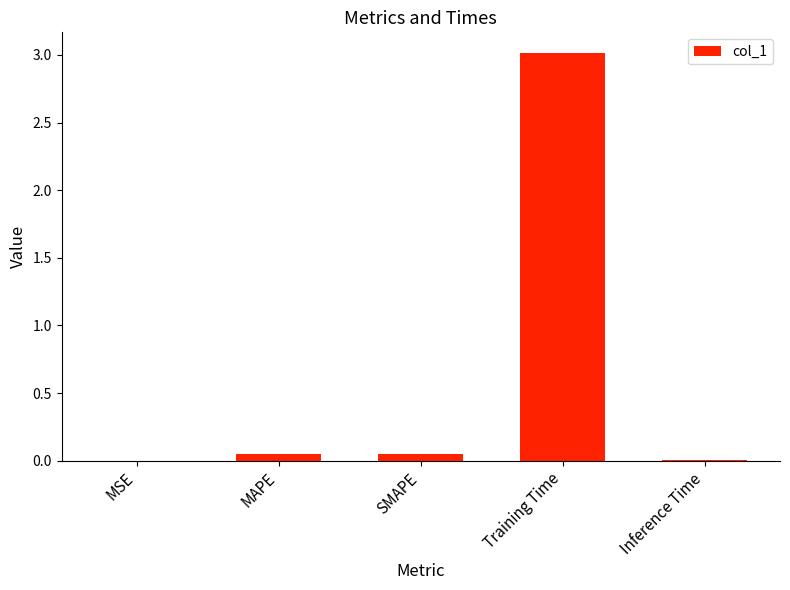

How many data points does each series have?

5